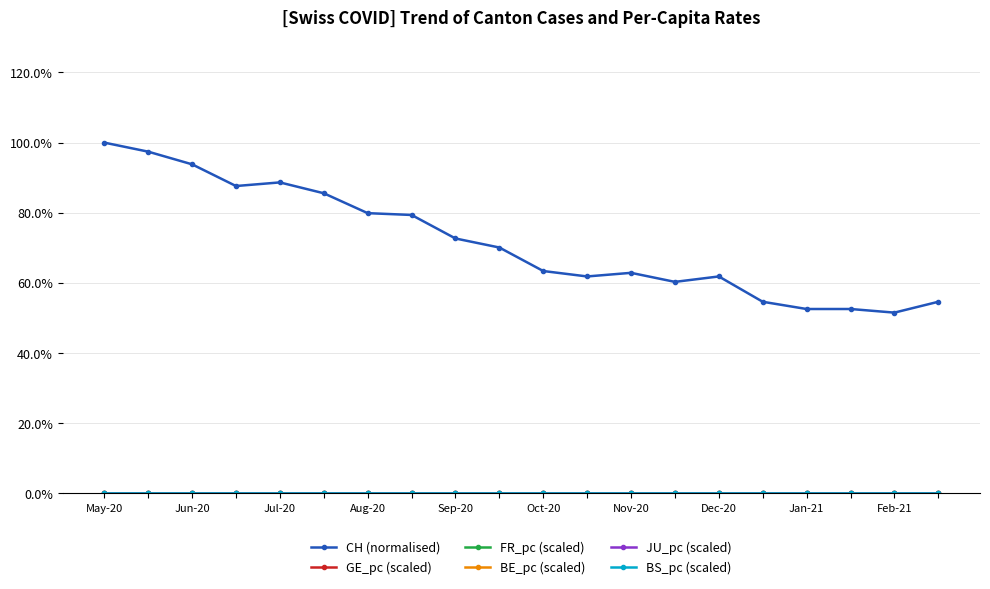

Does the chart have visible grid lines?

Yes